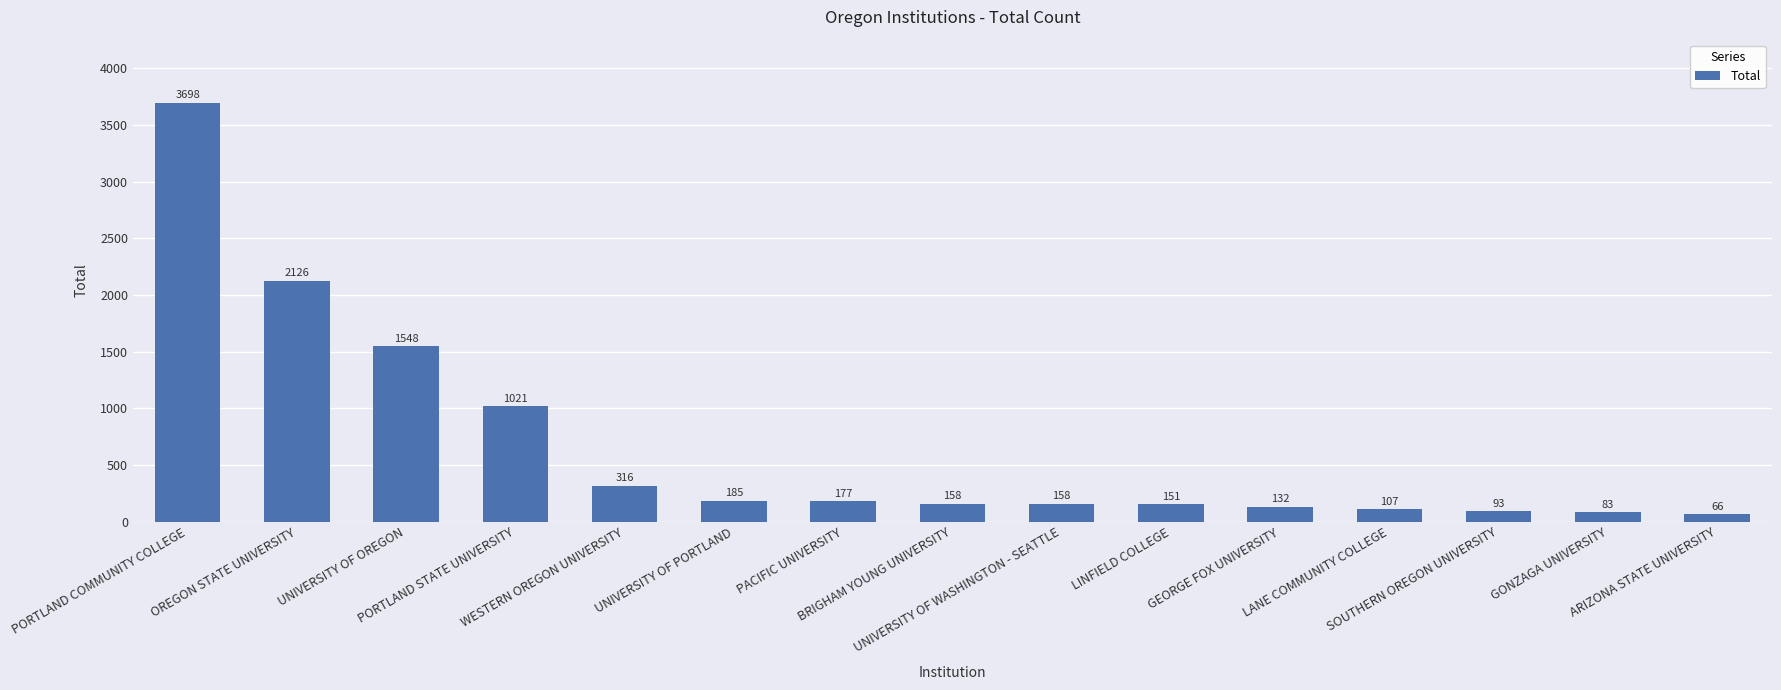

What is the maximum value shown in the chart?

3698